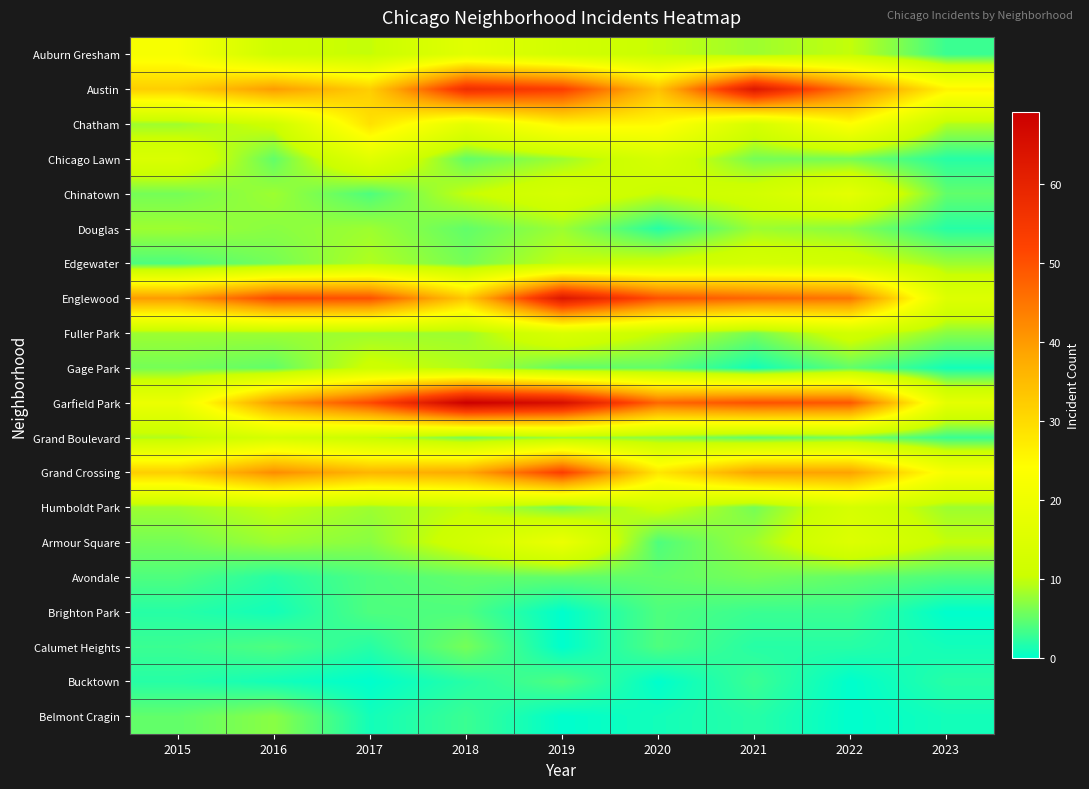

Which series has the widest spread of values?

Garfield Park